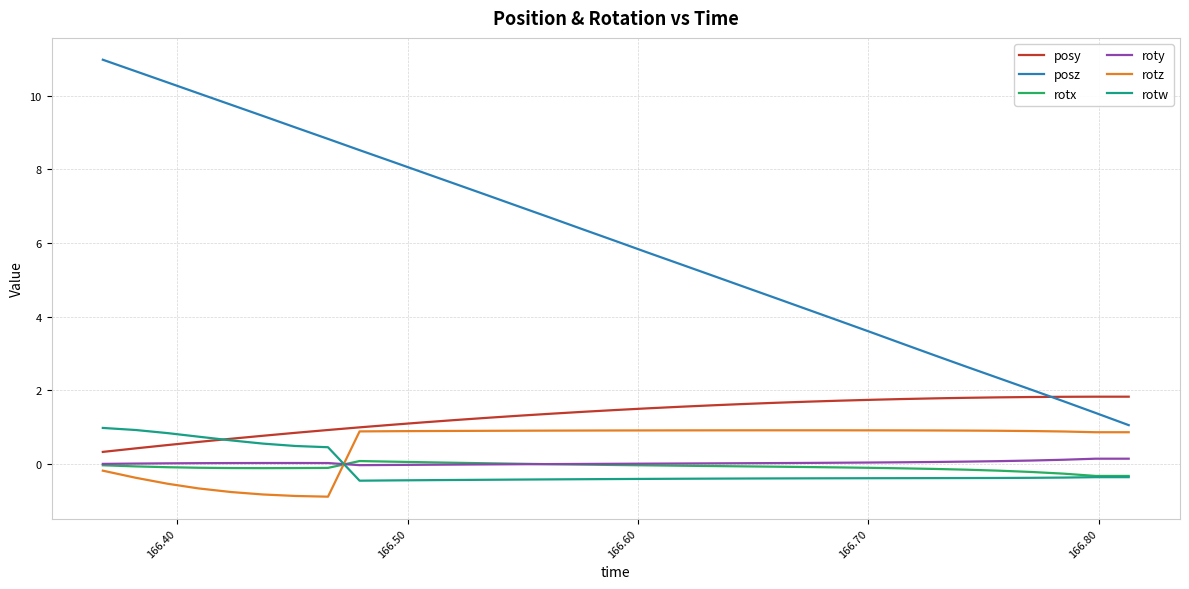

At how many categories does at least one series exceed 10?

4